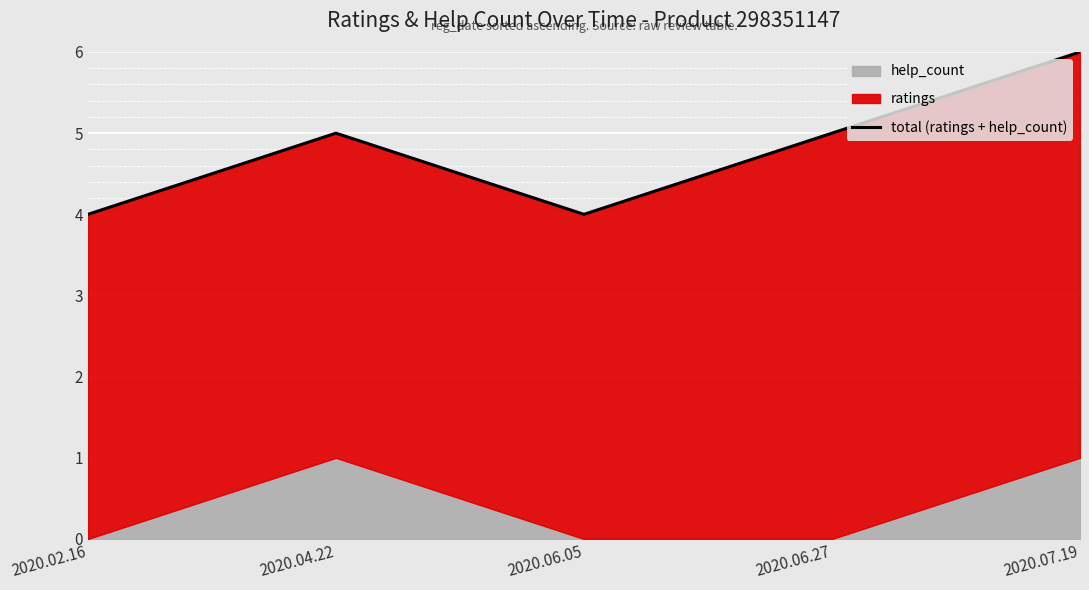

How many points are higher than both their immediate neighbors (excluding endpoints)?

1